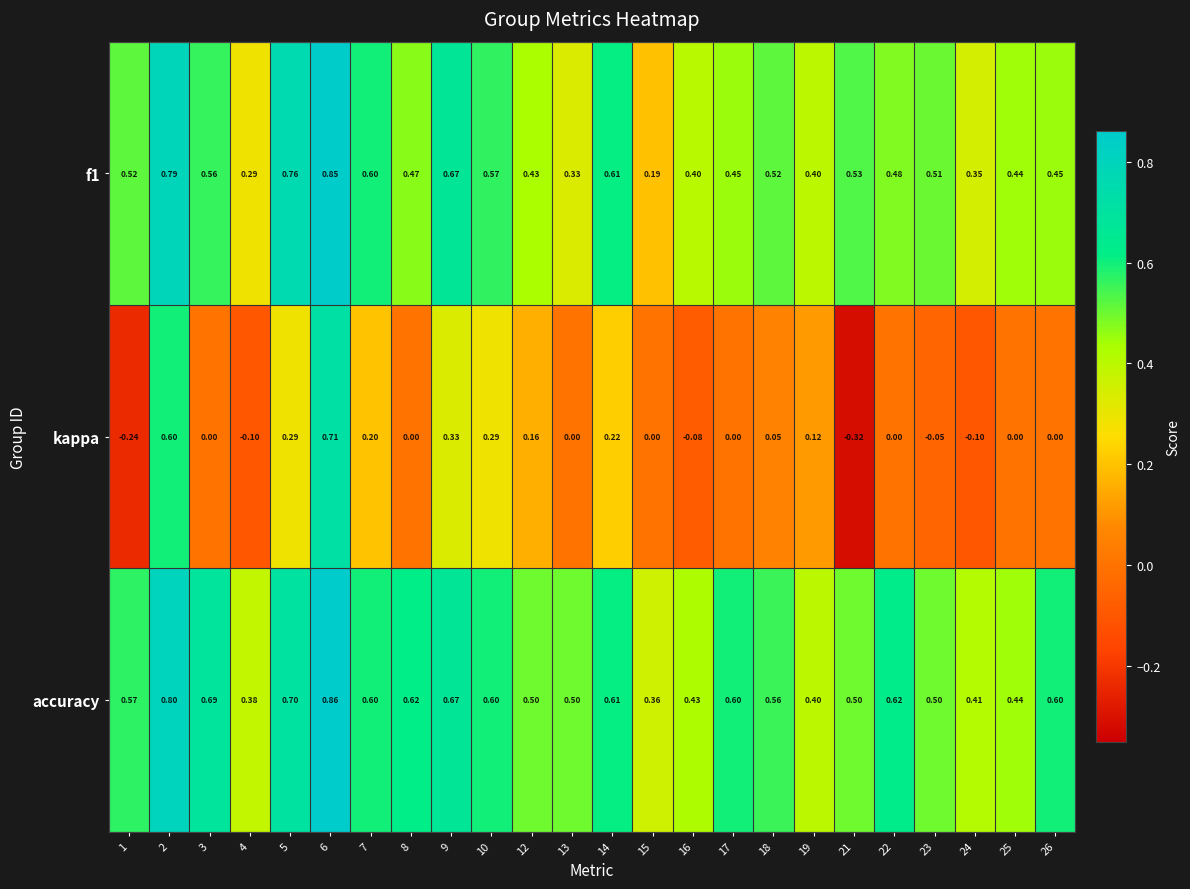

Is the value of f1 at 14 greater than the value of accuracy at 6?

No